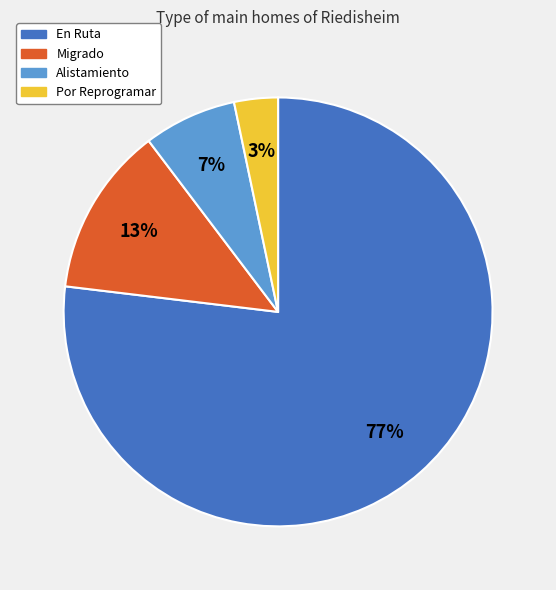

The Migrado slice represents 13% of the pie. True or false?

True